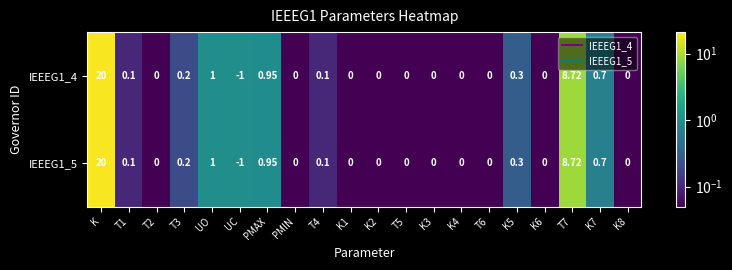

At which label does IEEEG1_5 first exceed 0?

K